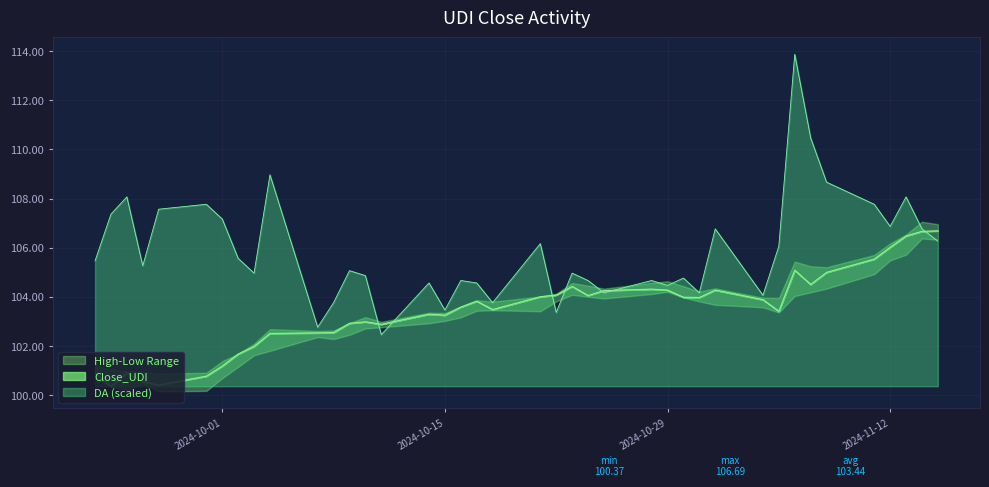

Reading left to right, what are all the values shown in this chart?

Close_UDI: 2024-09-23=100.9	2024-09-24=100.4	2024-09-25=100.9	2024-09-26=100.6	2024-09-27=100.4	2024-09-30=100.8	2024-10-01=101.2	2024-10-02=101.7	2024-10-03=102.0	2024-10-04=102.5	2024-10-07=102.5	2024-10-08=102.5	2024-10-09=102.9	2024-10-10=103.0	2024-10-11=102.9	2024-10-14=103.3	2024-10-15=103.3	2024-10-16=103.6	2024-10-17=103.8	2024-10-18=103.5	2024-10-21=104.0	2024-10-22=104.1	2024-10-23=104.4	2024-10-24=104.1	2024-10-25=104.3	2024-10-28=104.3	2024-10-29=104.3	2024-10-30=104.0	2024-10-31=104.0	2024-11-01=104.3	2024-11-04=103.9	2024-11-05=103.4	2024-11-06=105.1	2024-11-07=104.5	2024-11-08=105.0	2024-11-11=105.5	2024-11-12=106.0	2024-11-13=106.5	2024-11-14=106.7	2024-11-15=106.7
DA: 2024-09-23=105.5	2024-09-24=107.4	2024-09-25=108.1	2024-09-26=105.3	2024-09-27=107.6	2024-09-30=107.8	2024-10-01=107.2	2024-10-02=105.6	2024-10-03=105.0	2024-10-04=109.0	2024-10-07=102.8	2024-10-08=103.8	2024-10-09=105.1	2024-10-10=104.9	2024-10-11=102.5	2024-10-14=104.6	2024-10-15=103.5	2024-10-16=104.7	2024-10-17=104.6	2024-10-18=103.8	2024-10-21=106.2	2024-10-22=103.4	2024-10-23=105.0	2024-10-24=104.7	2024-10-25=104.2	2024-10-28=104.7	2024-10-29=104.5	2024-10-30=104.8	2024-10-31=104.2	2024-11-01=106.8	2024-11-04=104.1	2024-11-05=106.1	2024-11-06=113.9	2024-11-07=110.5	2024-11-08=108.7	2024-11-11=107.8	2024-11-12=106.9	2024-11-13=108.1	2024-11-14=106.8	2024-11-15=106.3